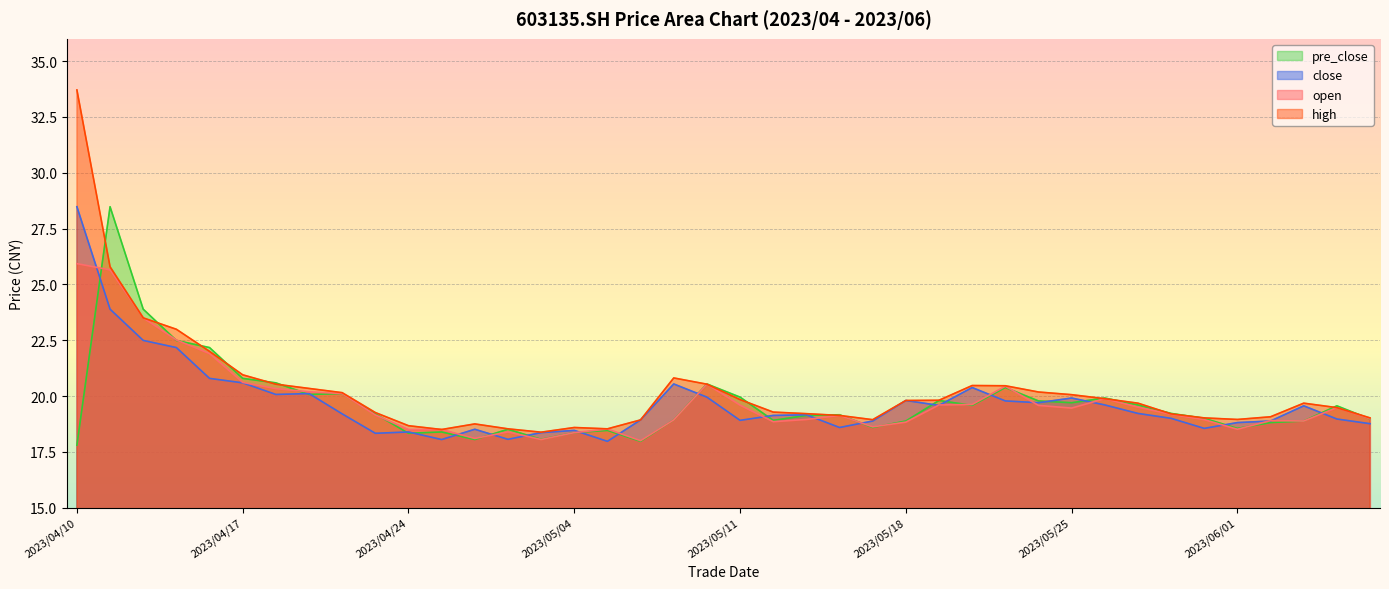

Count the number of categories in the chart.

40